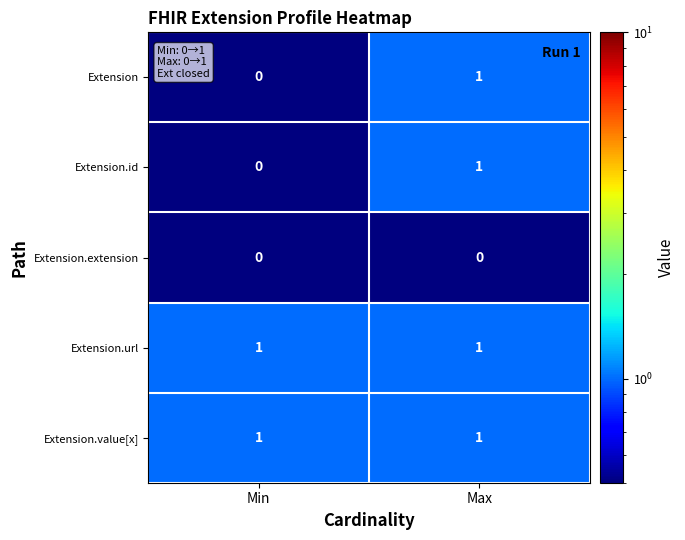

True or false: Extension.id has a value of 1 at Max.

True